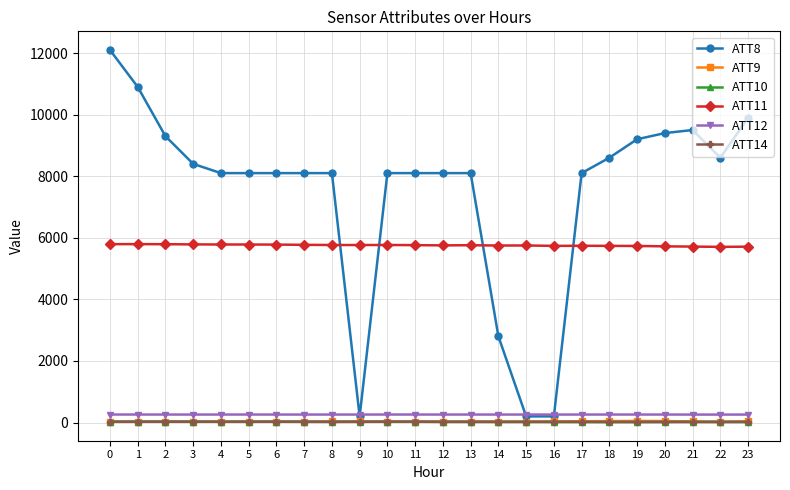

The ATT8 series shows 2722.3 at 22. True or false?

False